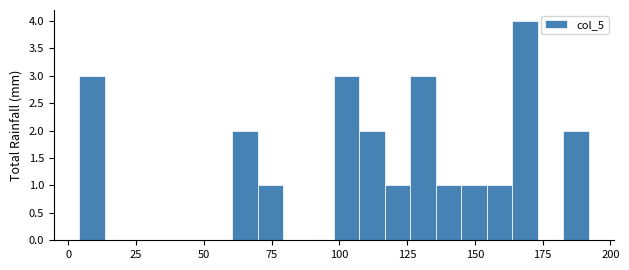

Read against the x-axis, roughly where is the centre of the tallest bar?

170